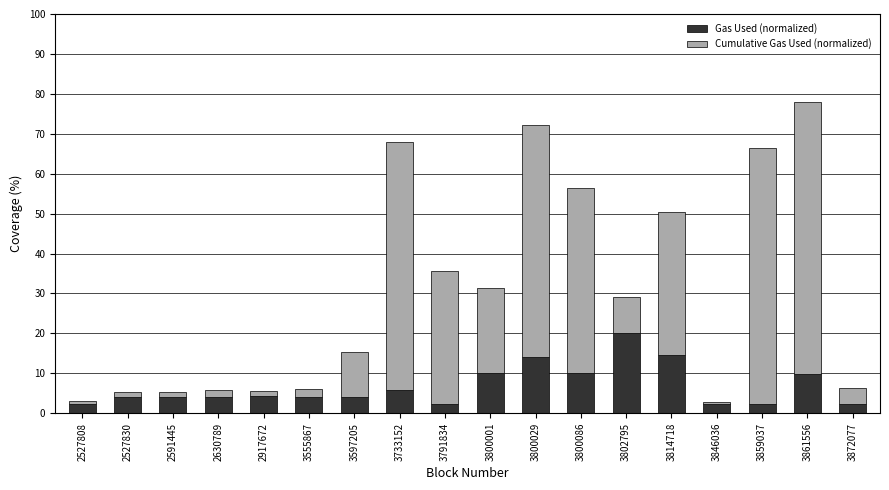

What is the maximum value for Gas Used (normalized)?

20.0